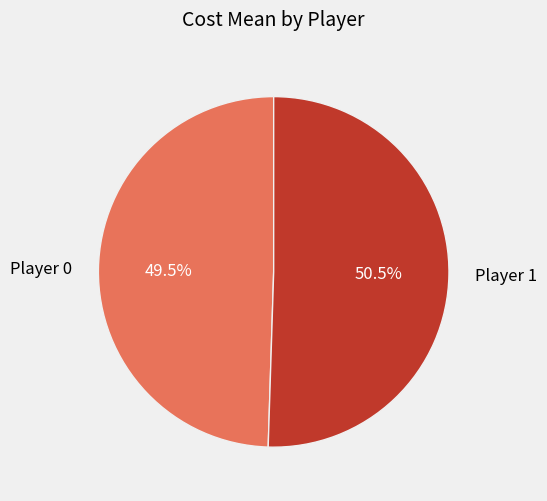

Does any single category account for the majority?

Yes